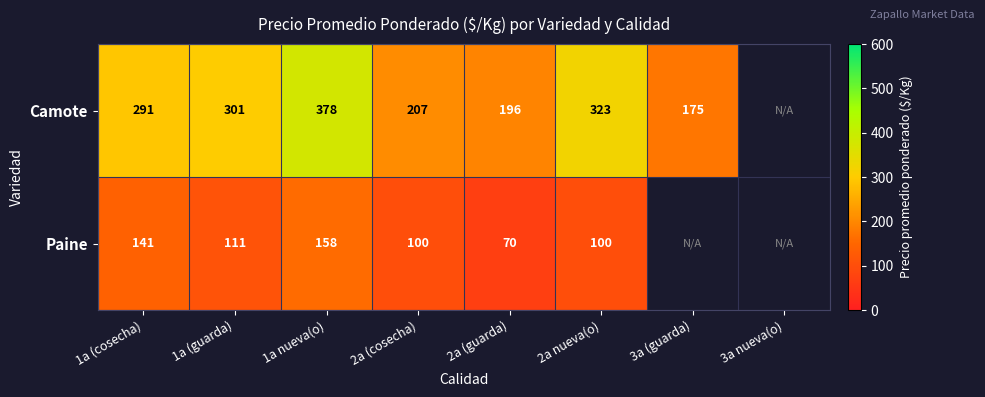

What is the spread (max minus min) of values at 2a (cosecha)?

107